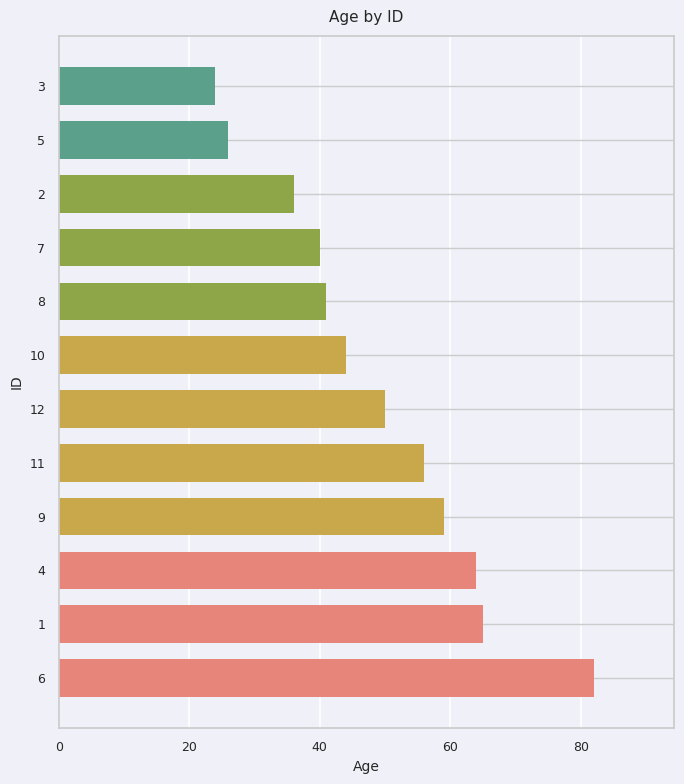

What is the ratio of the value at 12 to the value at 9?

0.8